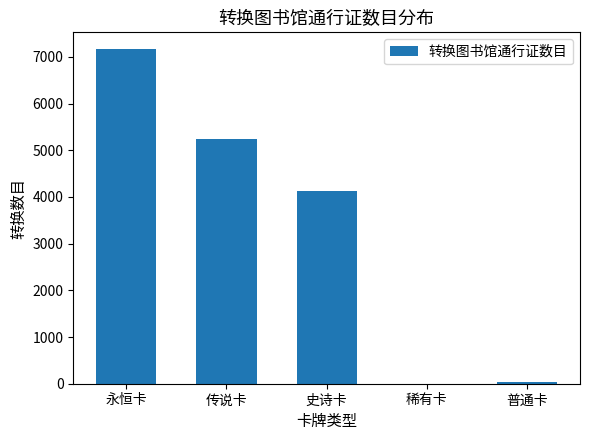

Does the chart contain stacked bars?

No